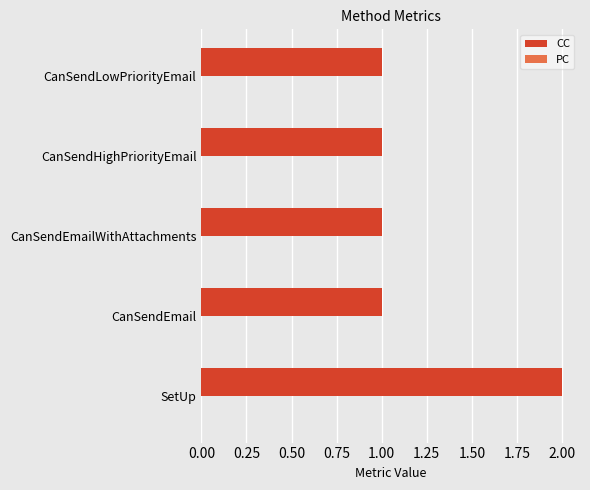

Approximately how many times larger is the value at SetUp compared to CanSendHighPriorityEmail?

2.0